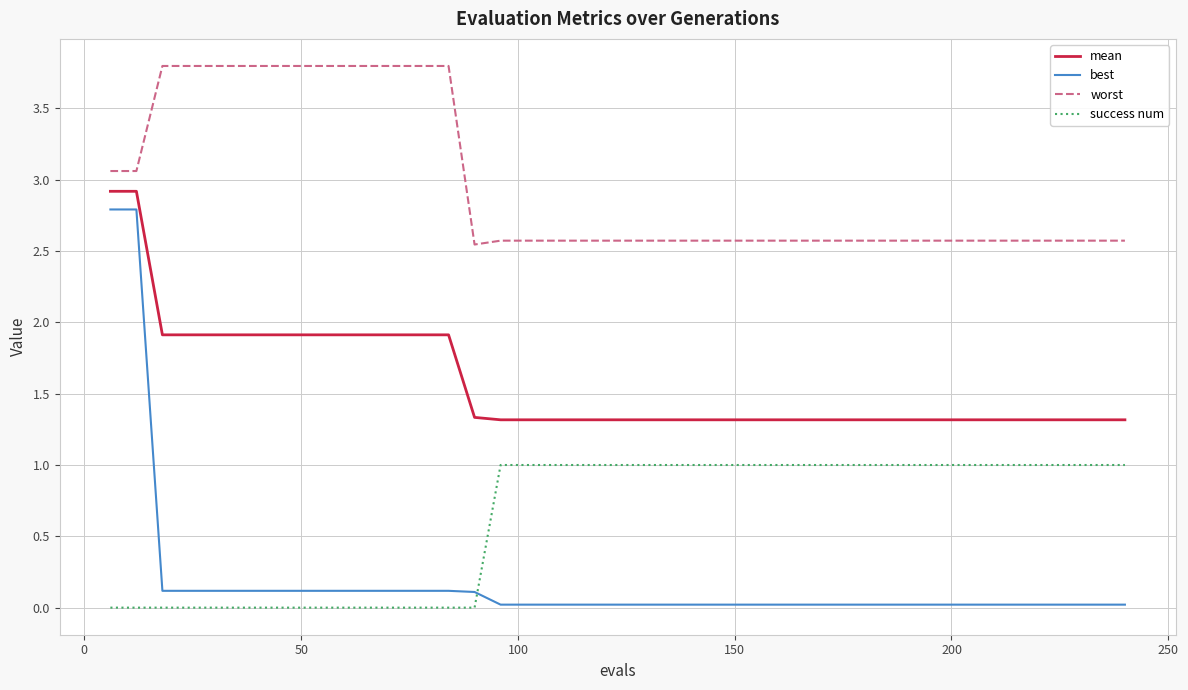

Which series has the widest spread of values?

best